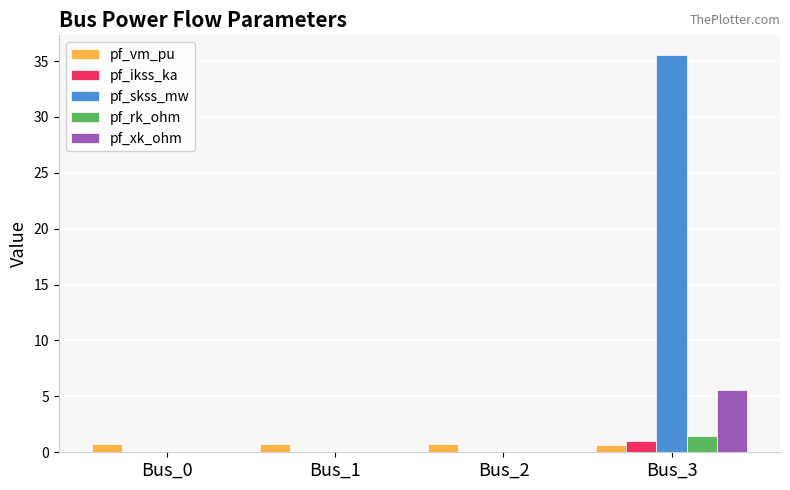

Is the value of pf_rk_ohm at Bus_3 greater than the value of pf_skss_mw at Bus_1?

Yes